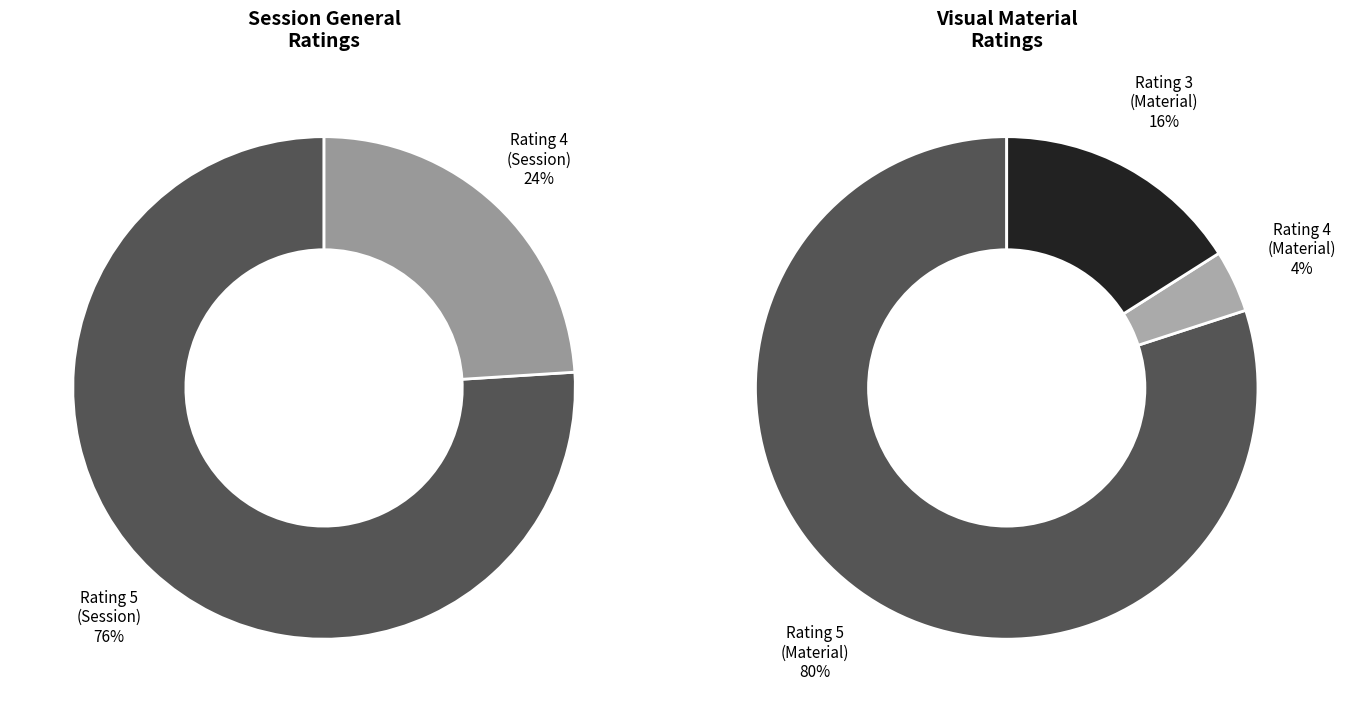

True or false: 4: Sesión en general / 5: El material visual accounts for 5% of the total.

False